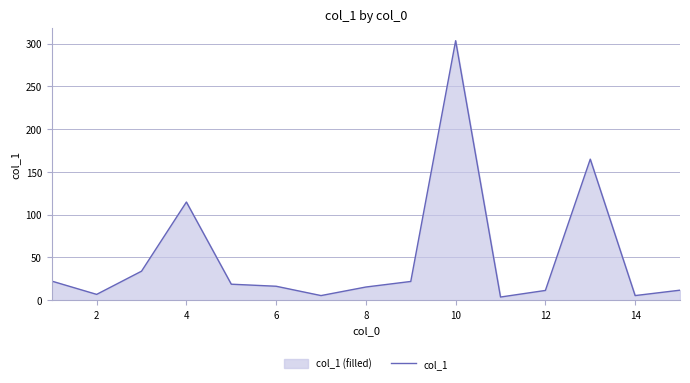

What is the difference between the maximum and minimum values?

299.5